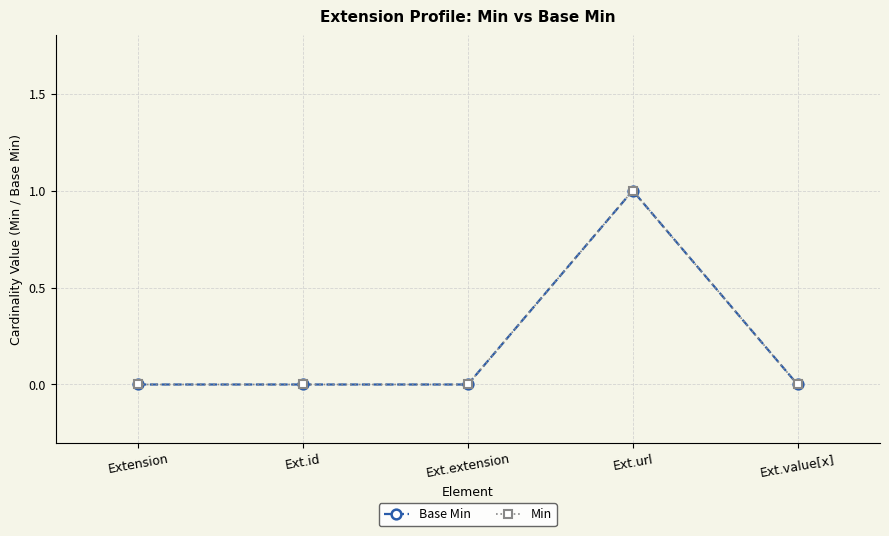

Does the chart have visible grid lines?

Yes